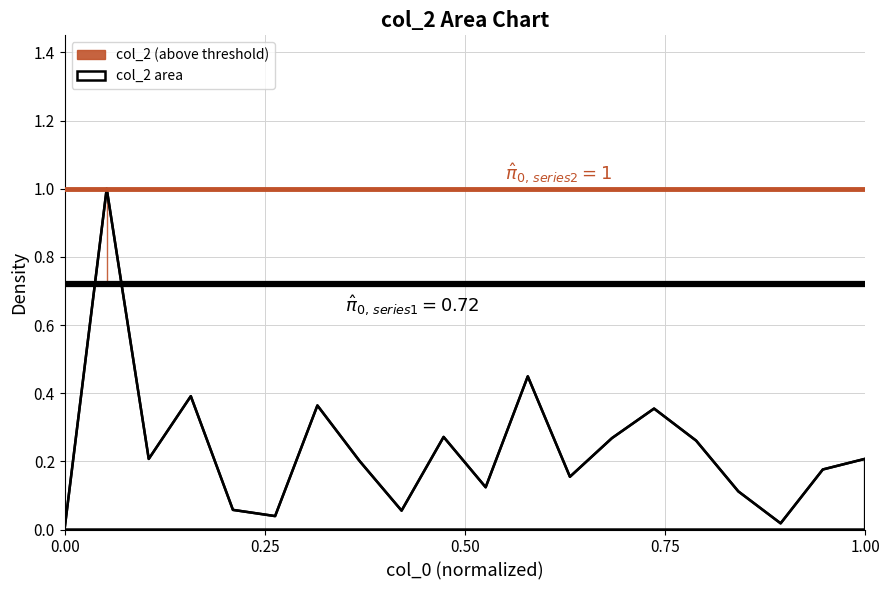

Is it true that the value at 5 is 0.0?

False